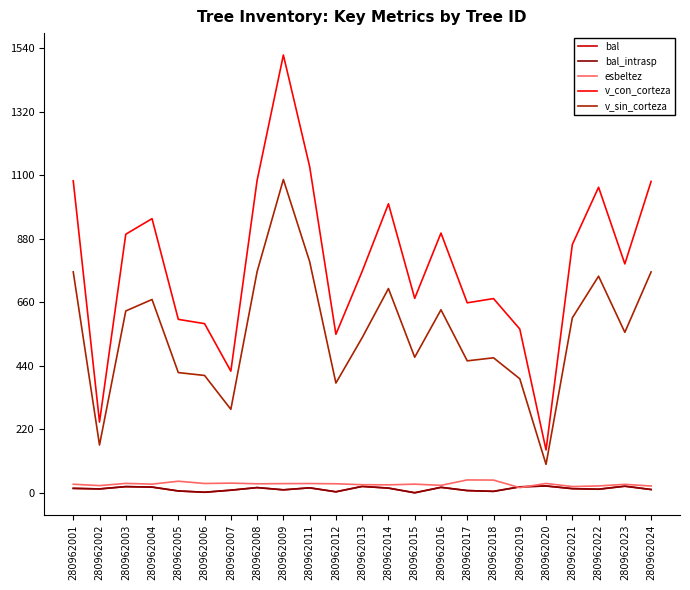

Is this an area chart (filled region under the line)?

No